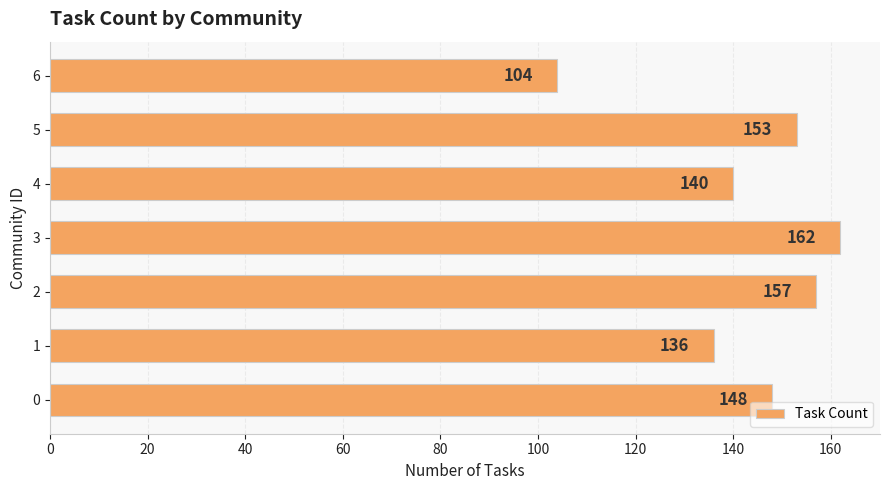

Does the chart contain any negative values?

No